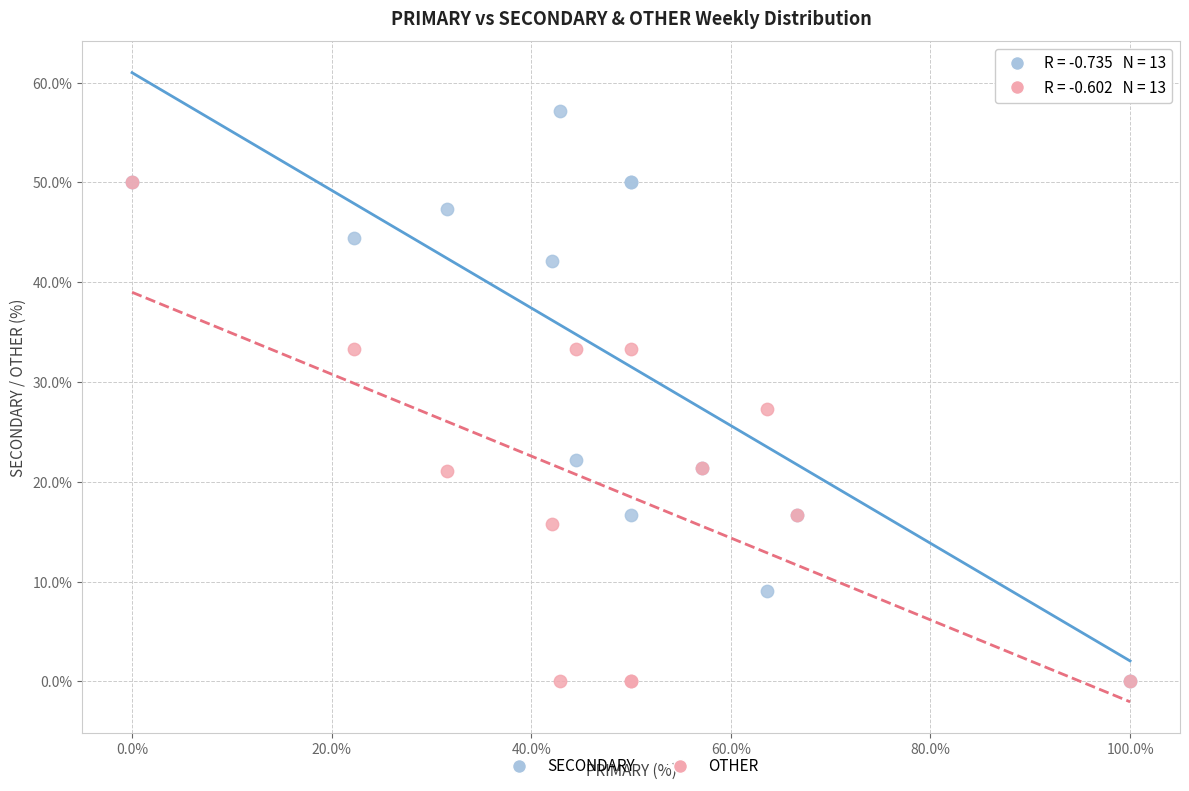

What are all the series names shown in the legend?

SECONDARY, OTHER